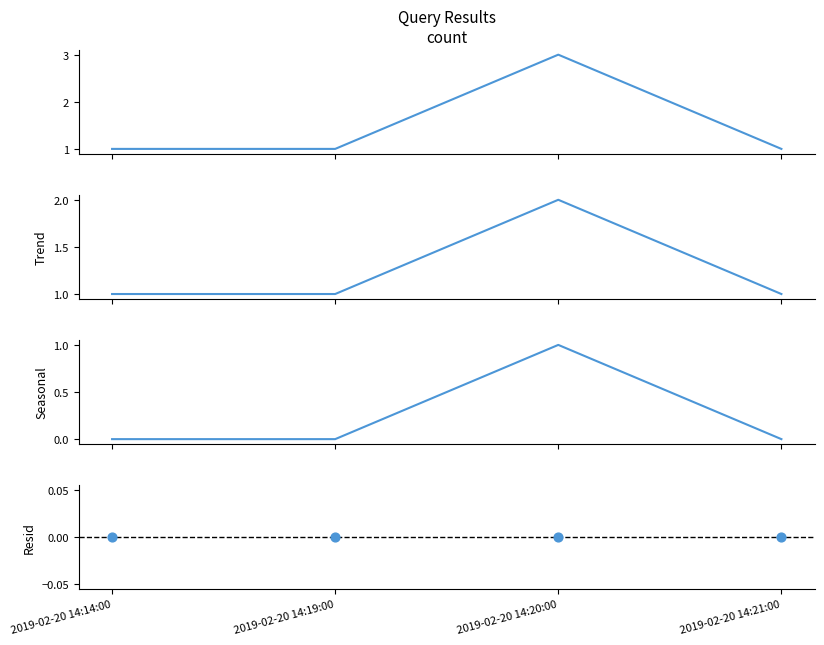

Which series contains the highest Y value?

count